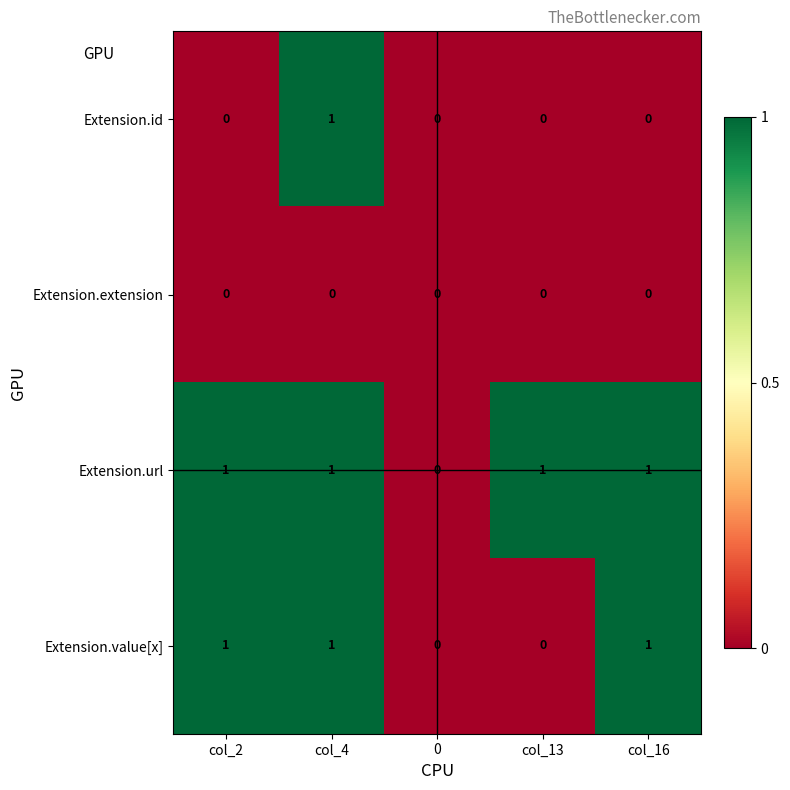

Reading left to right, extract all data points from this chart.

Extension.id: 0	1	0	0	0
Extension.extension: 0	0	0	0	0
Extension.url: 1	1	0	1	1
Extension.value[x]: 1	1	0	0	1